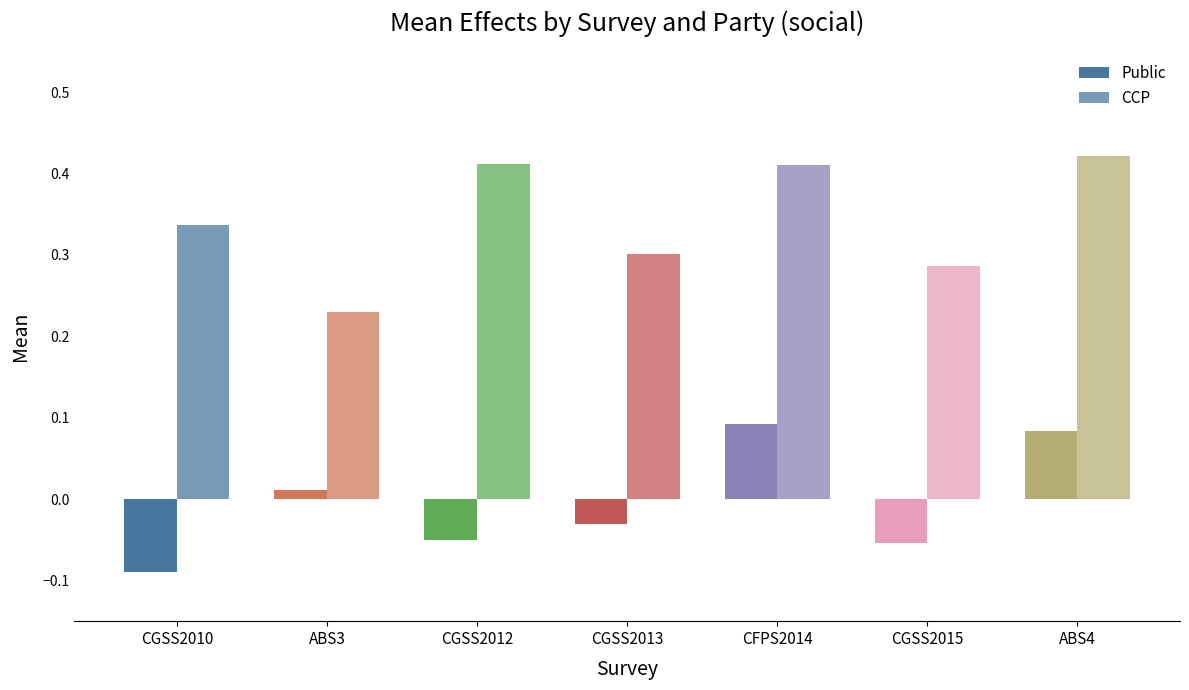

Are the bars grouped side by side (vs. stacked)?

Yes